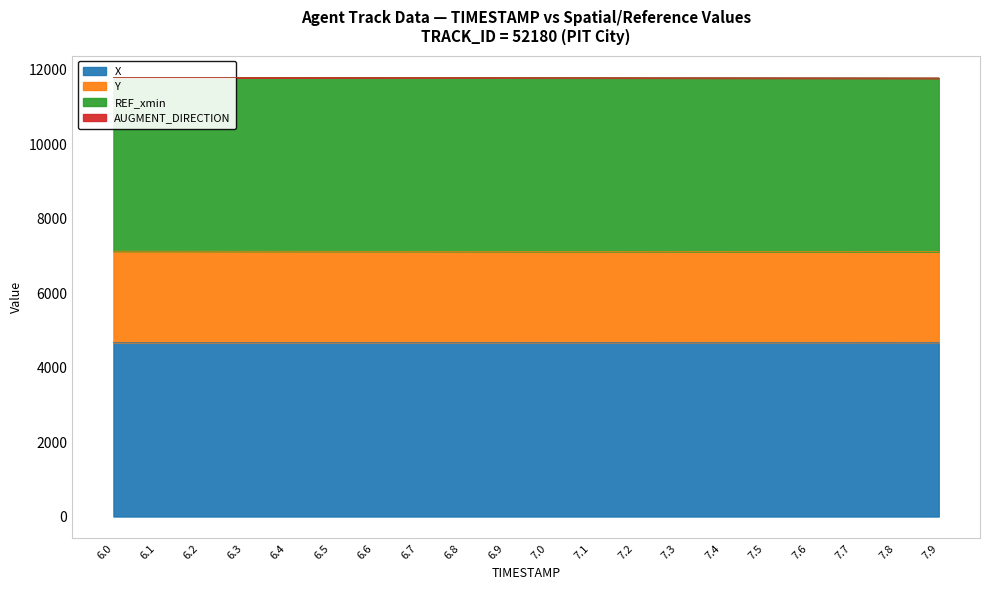

What is the difference between the second highest and minimum values in the X series?

4.0